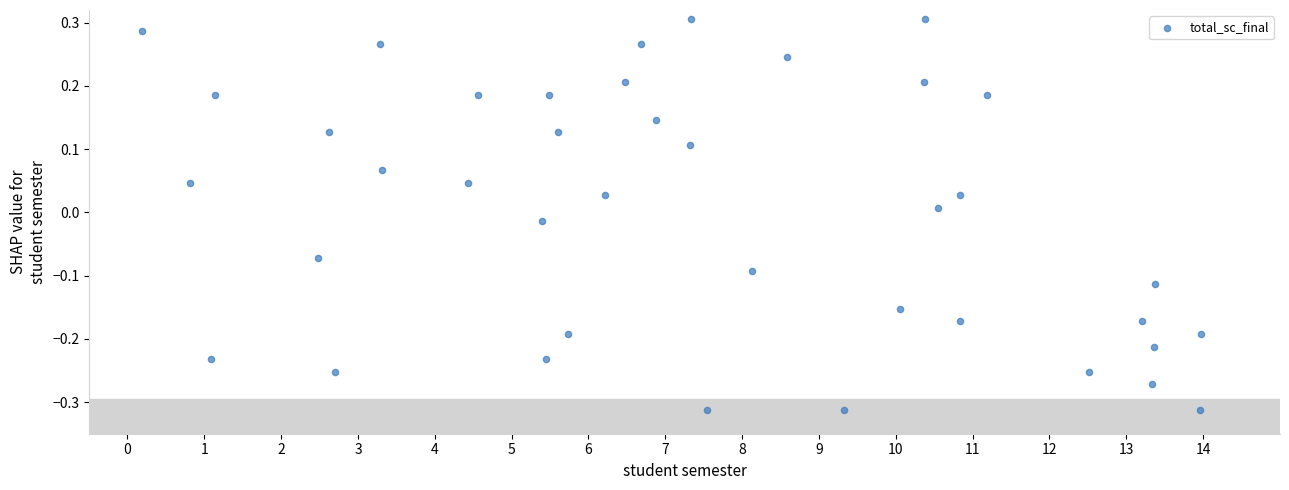

What is the range of Y values (max minus min)?

0.6